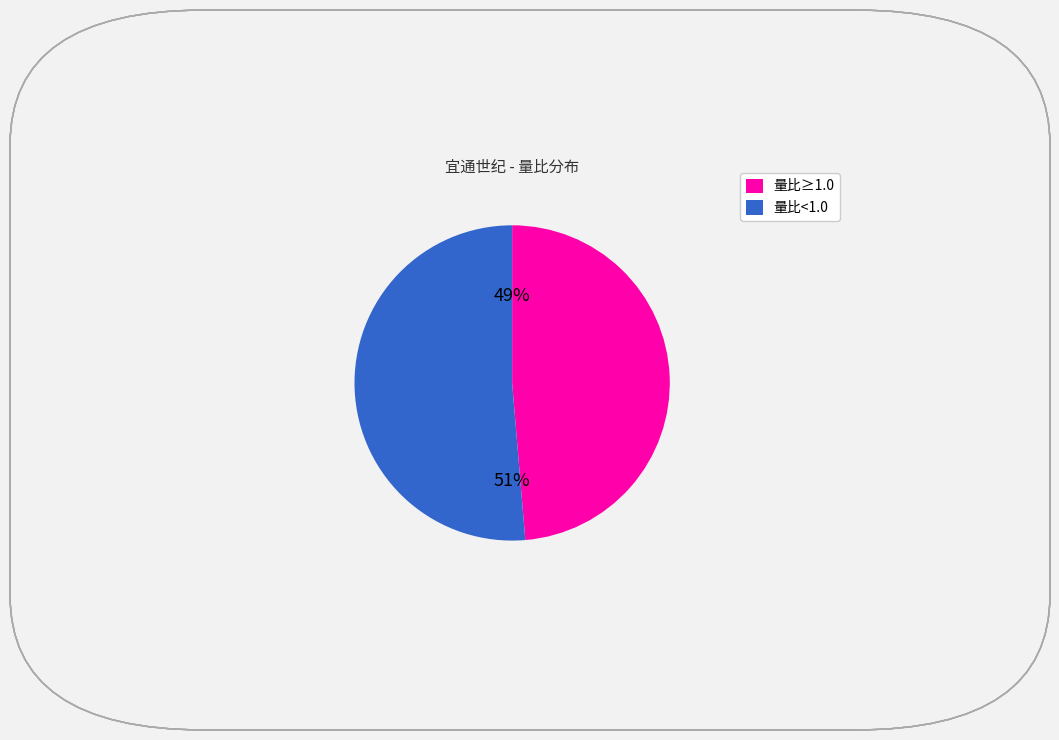

True or false: 量比≥1.0 accounts for 57% of the total.

False